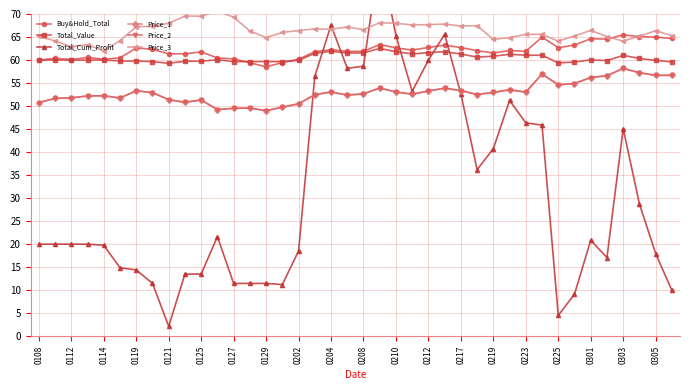

What is the difference between the maximum and minimum values in the Price_3 series?

8.7